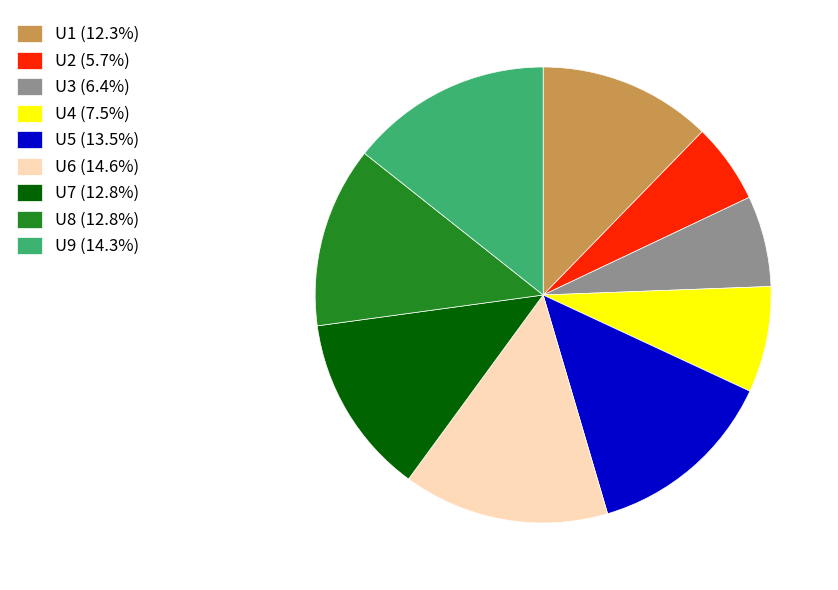

Combined, do U9 (14.3%) and U5 (13.5%) account for over 50%?

No